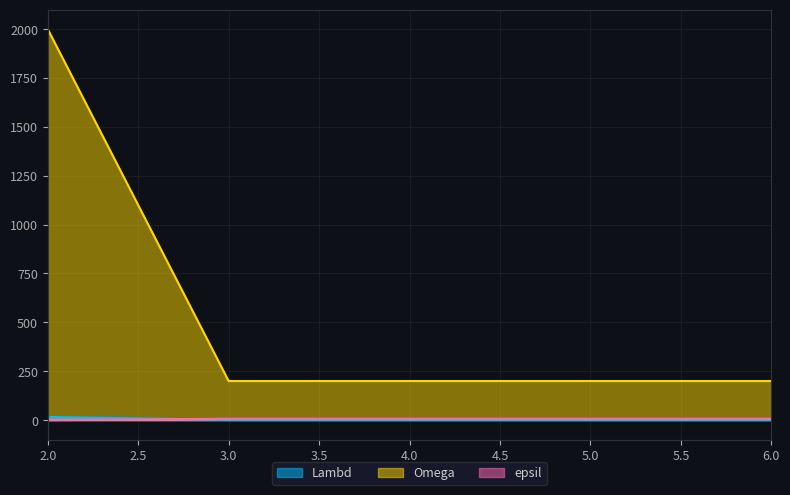

What are all the series names shown in the legend?

Lambd, Omega, epsil